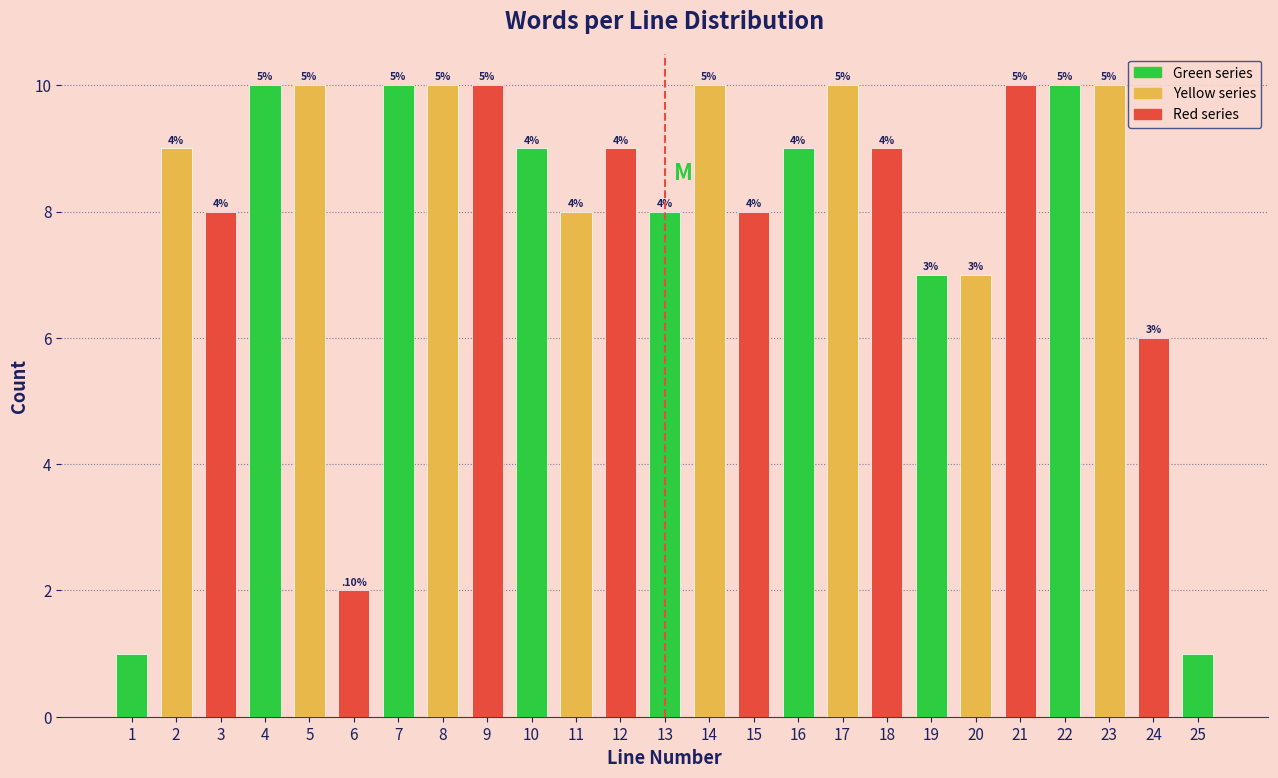

Are the bars horizontal?

No